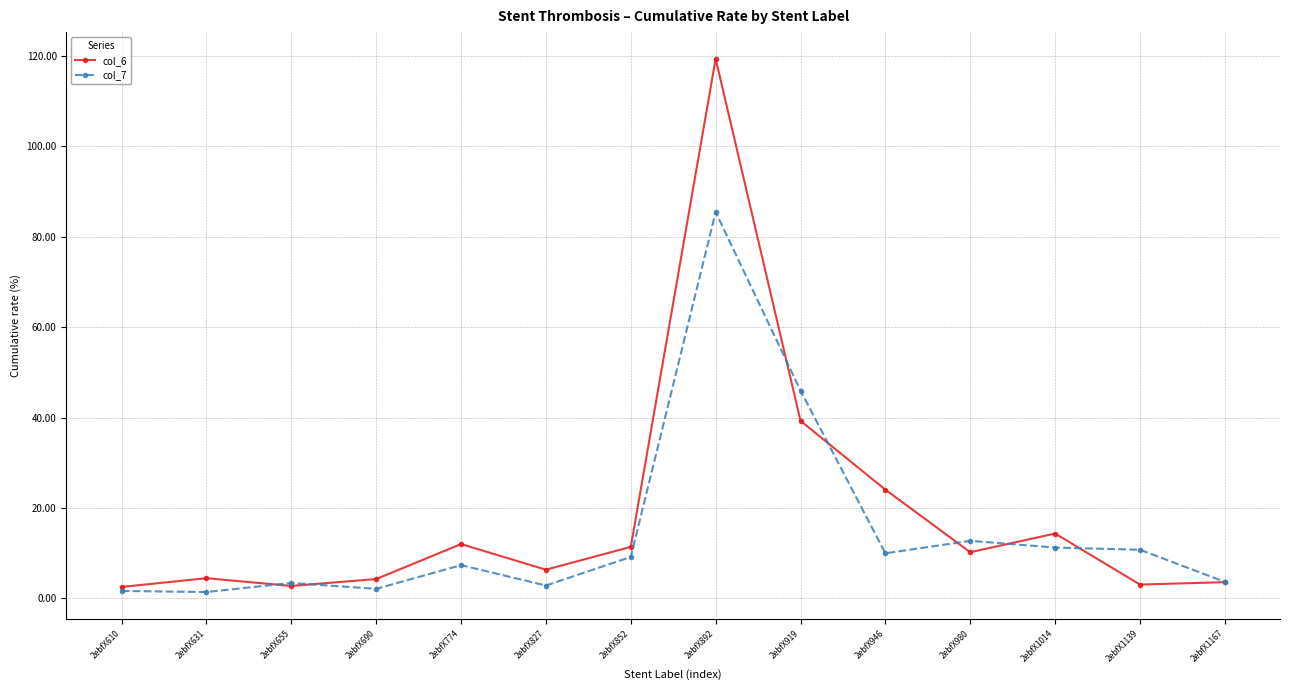

How many categories are shown in the chart?

14